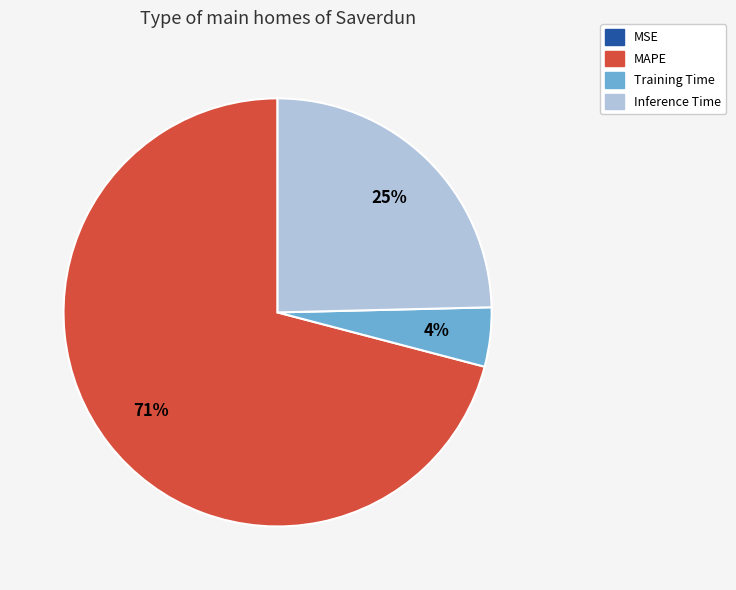

Which category has the biggest portion of the pie?

MAPE